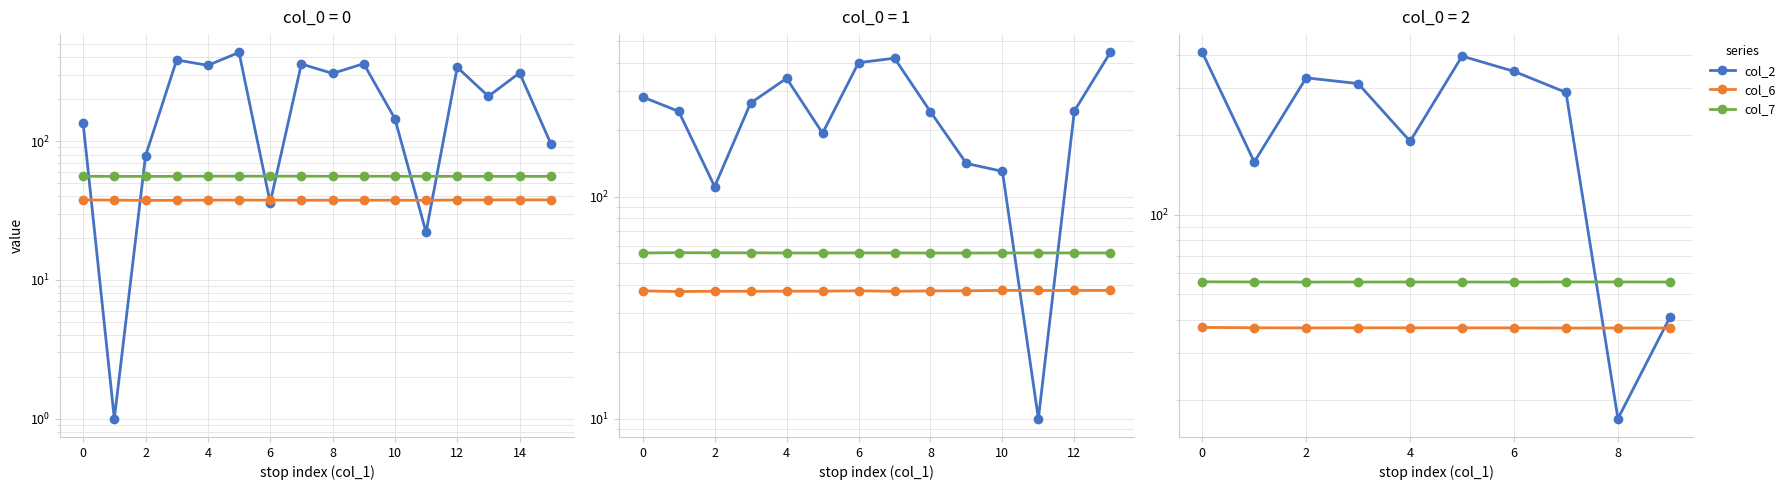

List the series in order of their peak value, highest first.

col_2, col_7, col_6